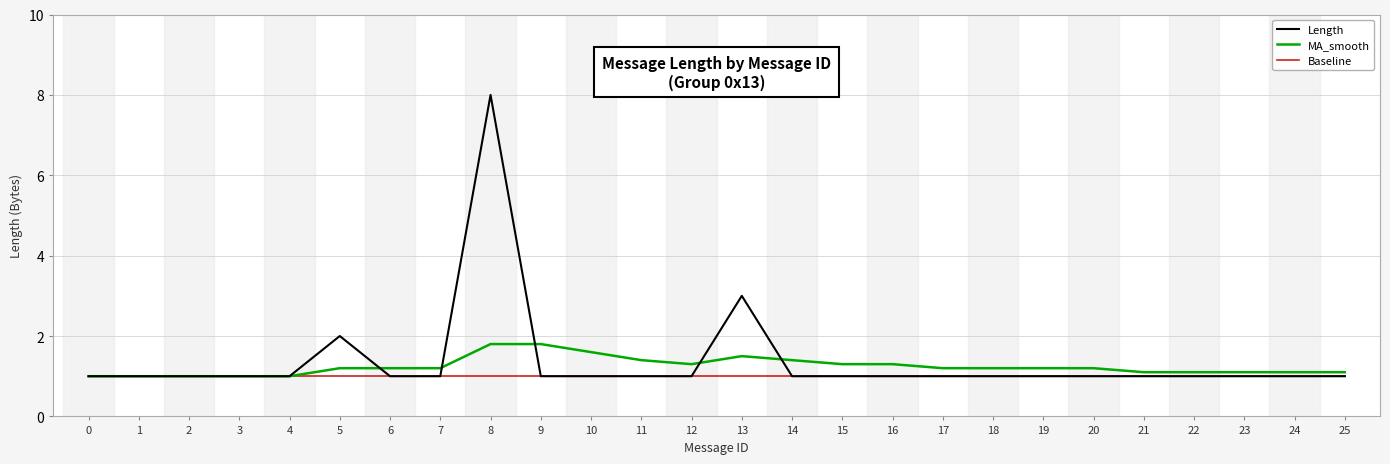

What is the greatest value displayed?

8.0